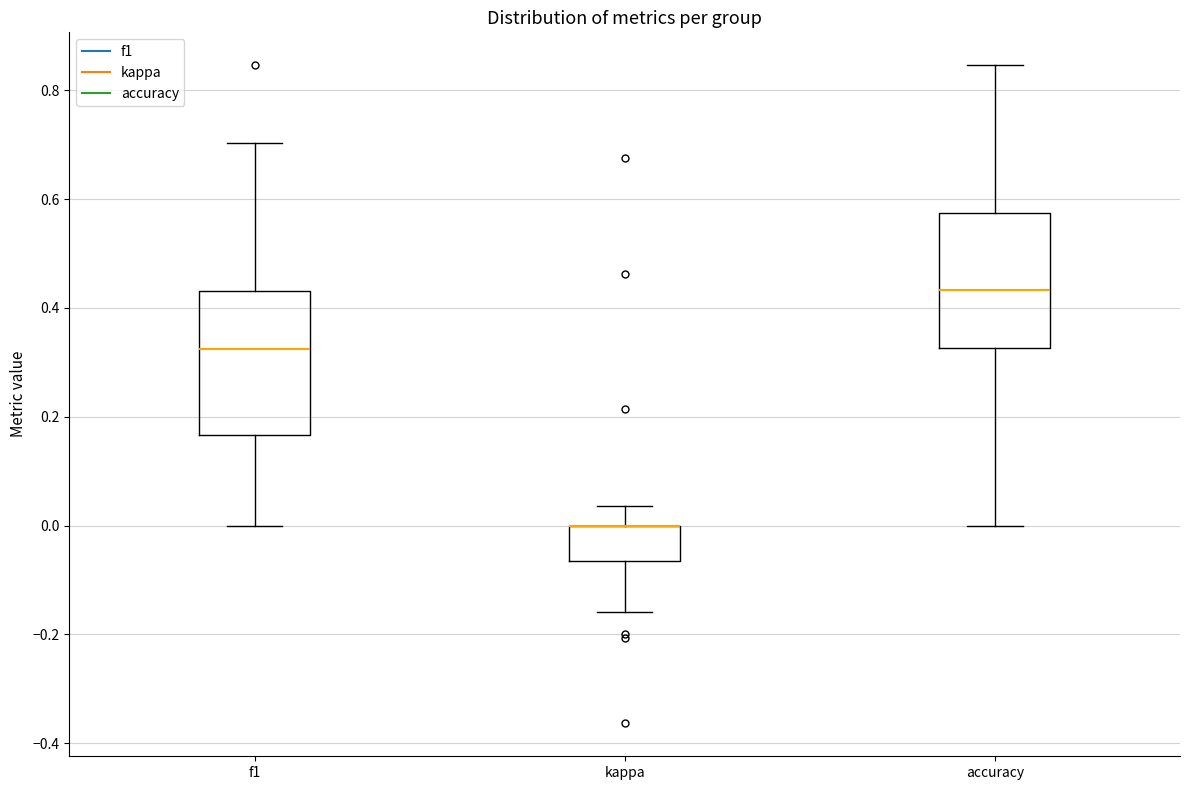

Reading left to right, transcribe this box plot: for each box, give where its median line is, the range the box spans, and where its two whiskers end, as read against the y-axis. The values are not printed on the chart, so give them approximately, as read against the axis.

f1: median 0.32, box 0.16 to 0.44, whiskers 0.00 to 0.70
kappa: median 0.00 (drawn on the box's upper edge), box -0.06 to 0.00, whiskers -0.16 to 0.04
accuracy: median 0.44, box 0.32 to 0.58, whiskers 0.00 to 0.84